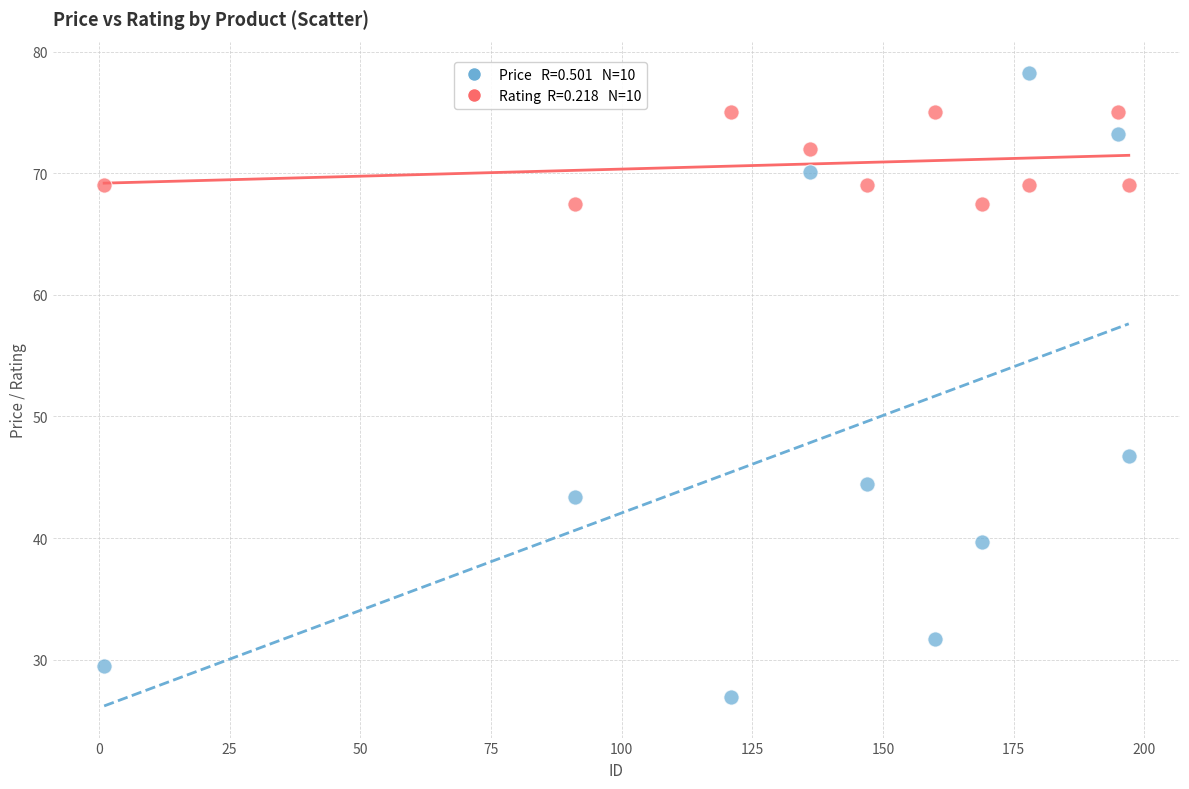

Across all data points, what is the range of X values (max minus min)?

196.0